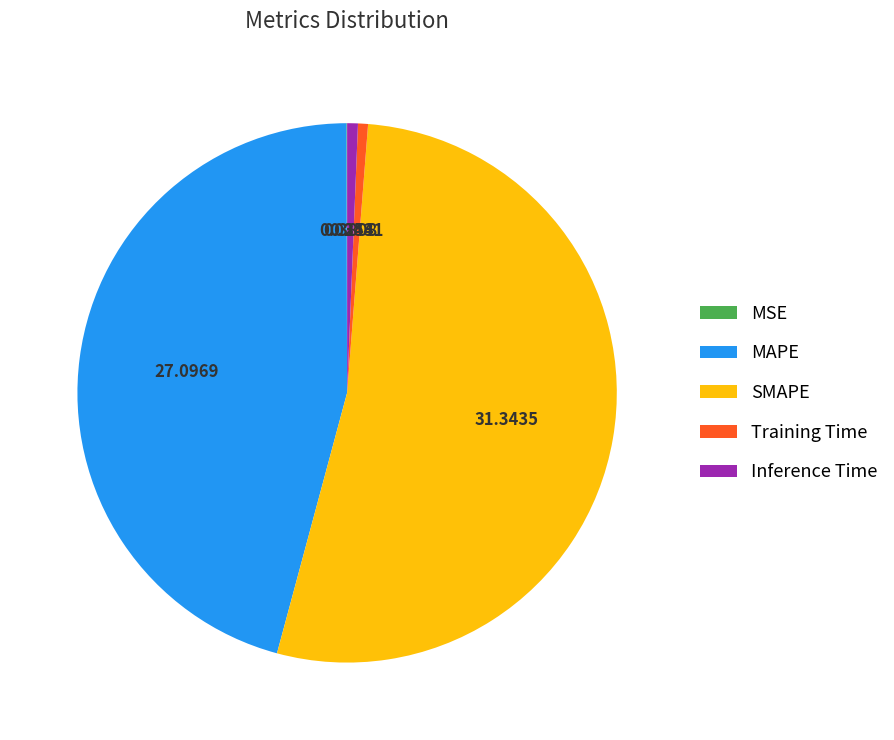

Which slice is the largest?

SMAPE